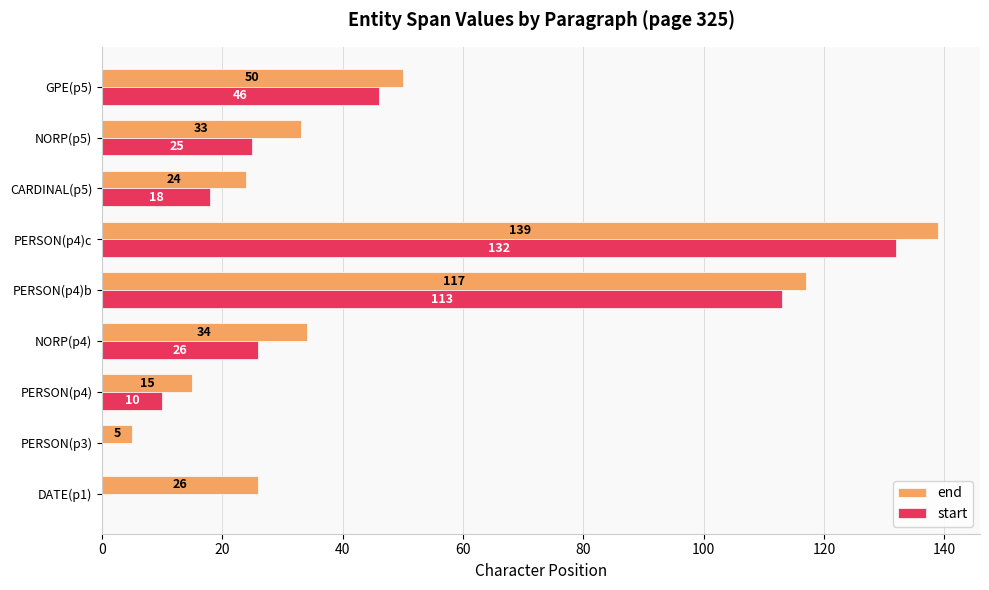

Count the number of data series in this chart.

2